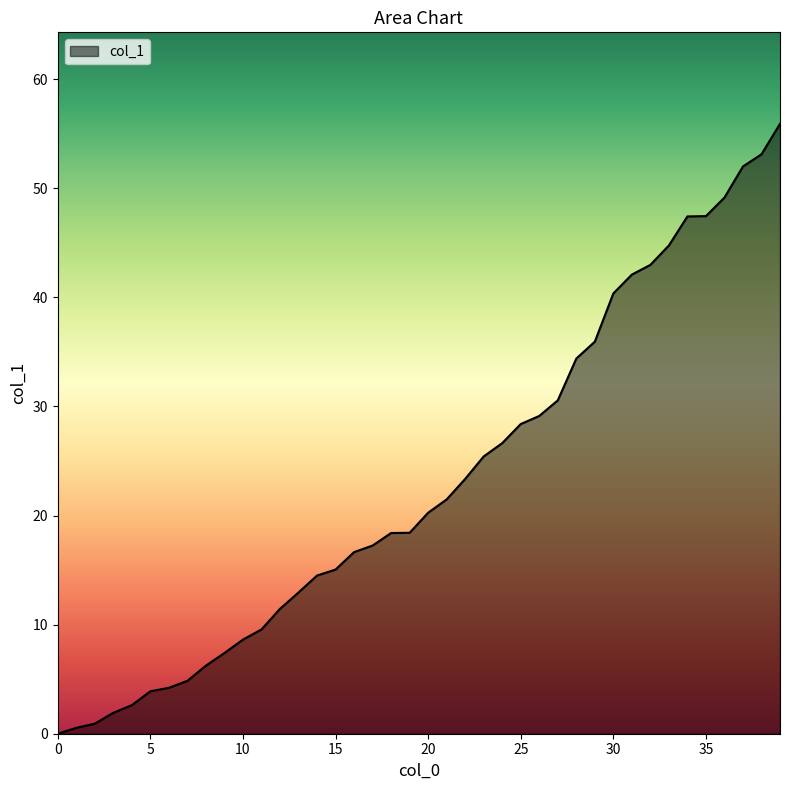

What is the difference between the maximum and minimum values?

55.9